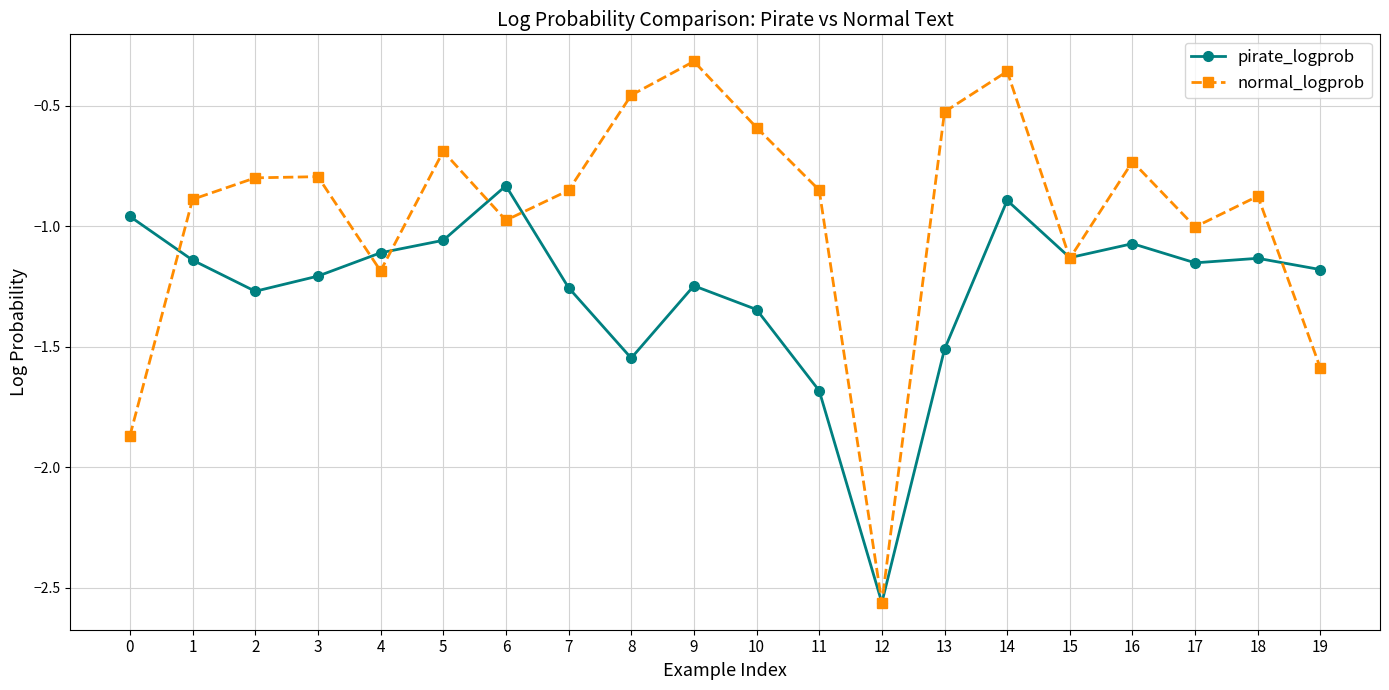

Between 8 and 11, which series saw the biggest shift?

normal_logprob